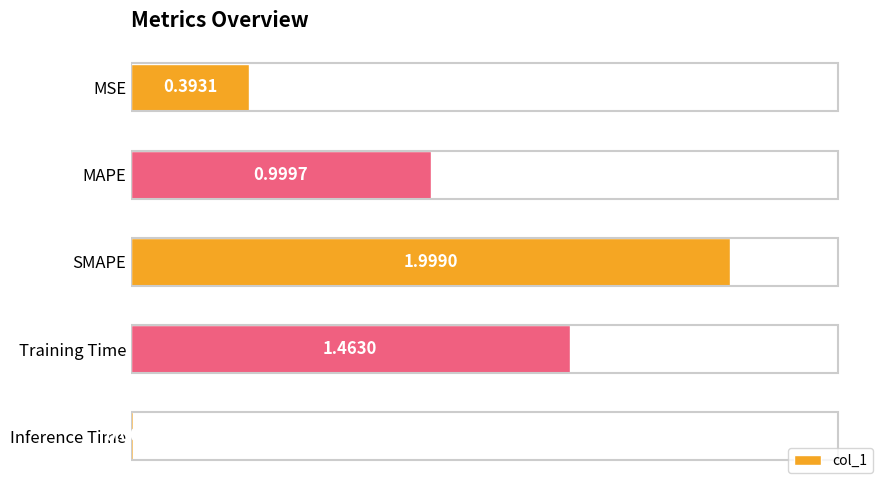

Count the number of data series in this chart.

1